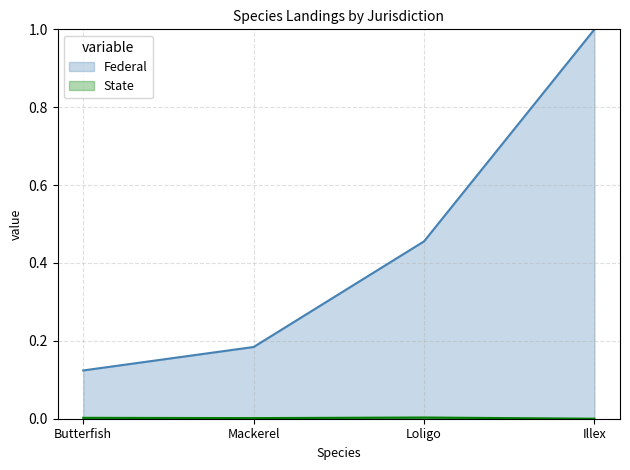

Reading left to right, transcribe all the data shown in this chart.

Federal: Butterfish=0.1	Mackerel=0.2	Loligo=0.5	Illex=1.0
State: Butterfish=0.0	Mackerel=0.0	Loligo=0.0	Illex=0.0